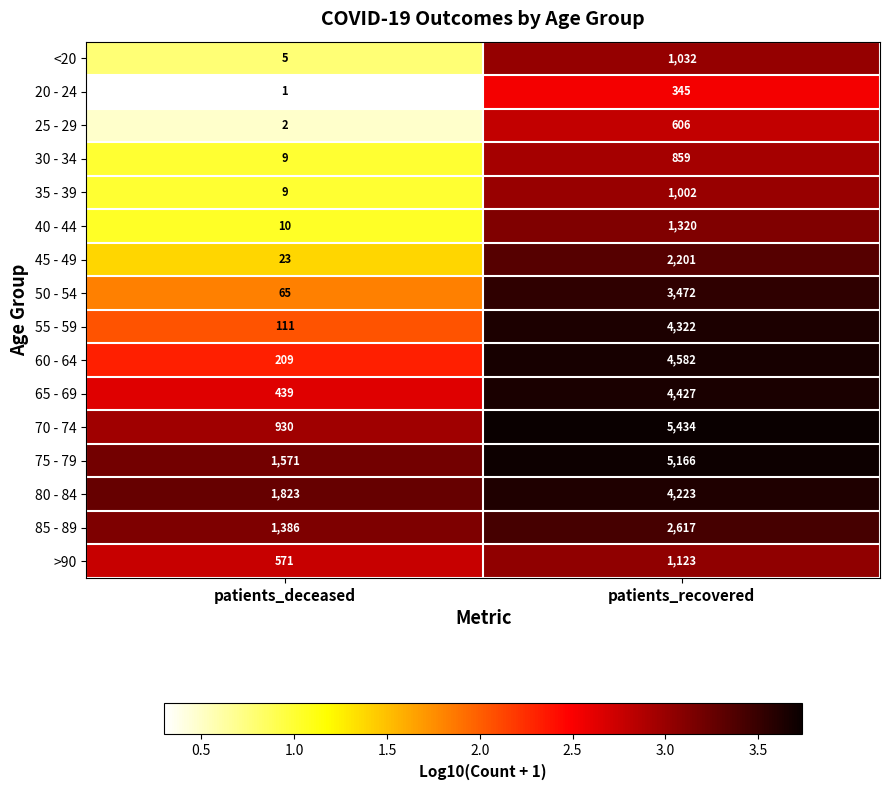

What is the total value across all series at patients_deceased?

7164